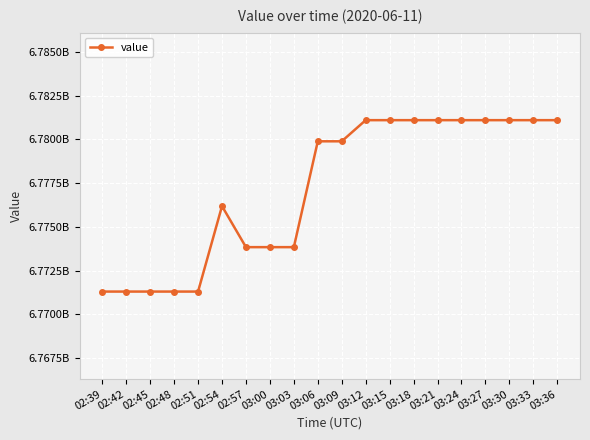

Does the chart have visible grid lines?

Yes